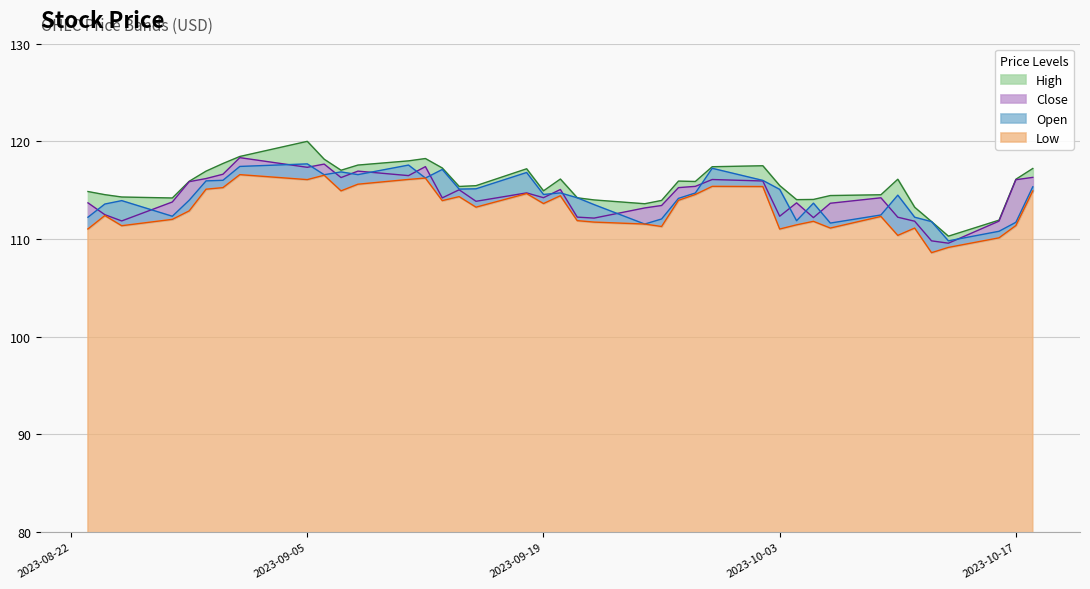

True or false: Open and Low cross at least once.

False